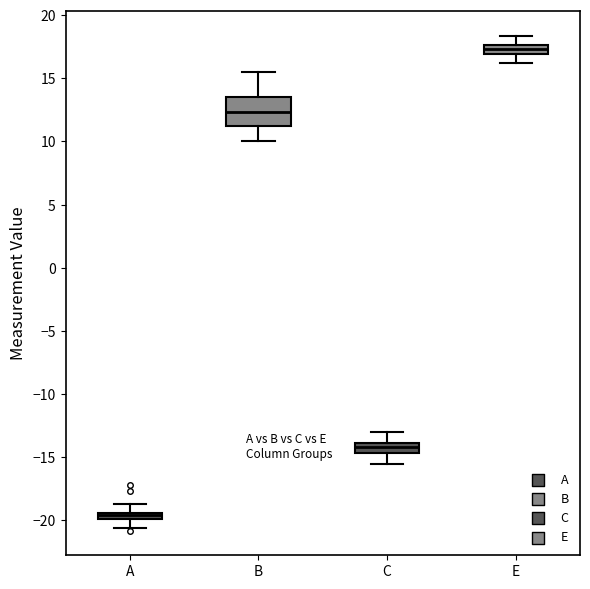

Which box has the lowest median line?

A